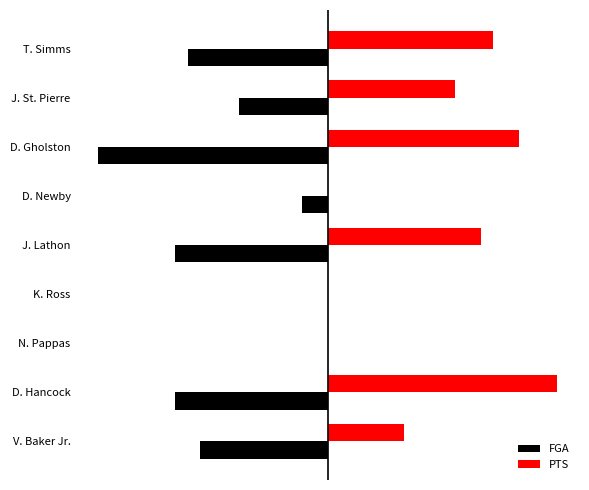

What is the minimum value shown in the chart?

-18